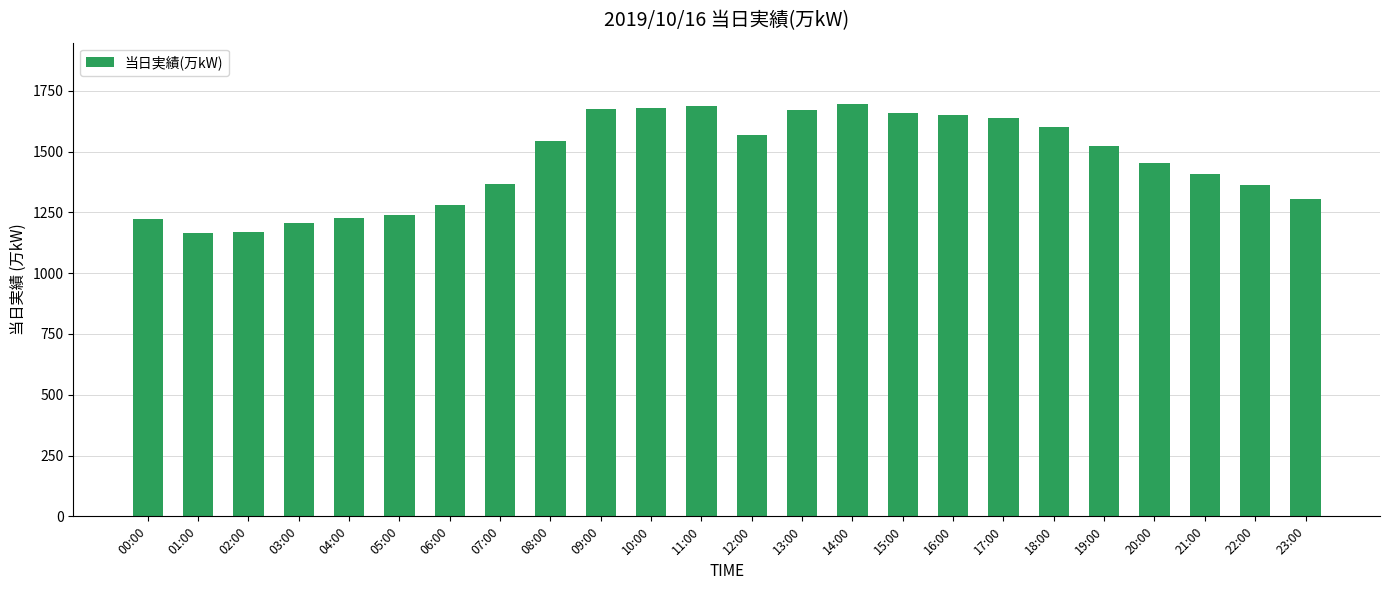

What is the sum of all values?

35006